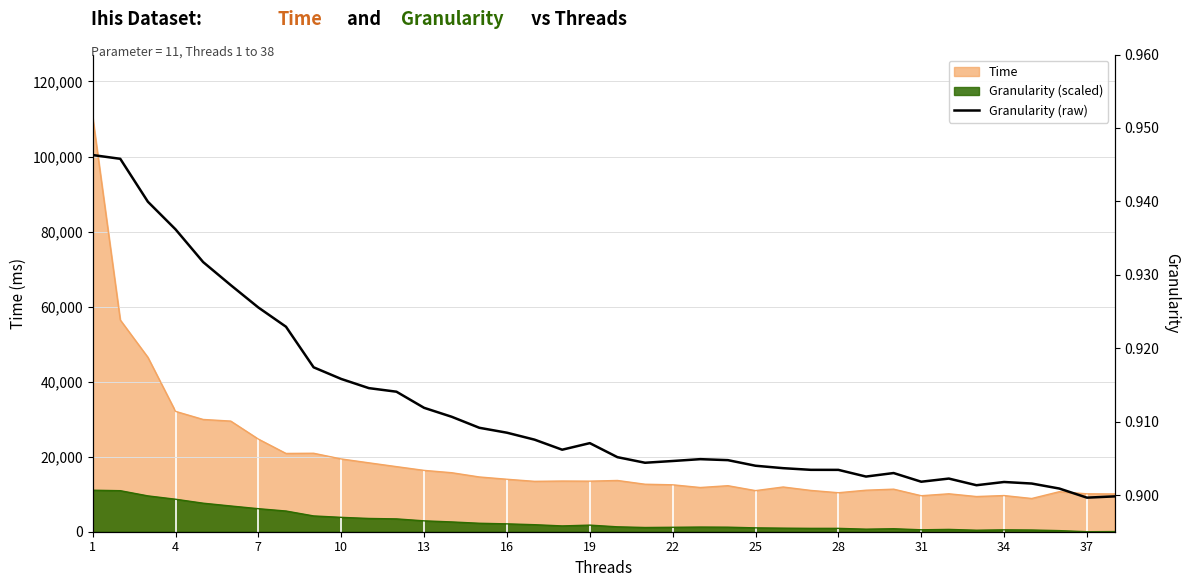

Read the value at 31.

0.9